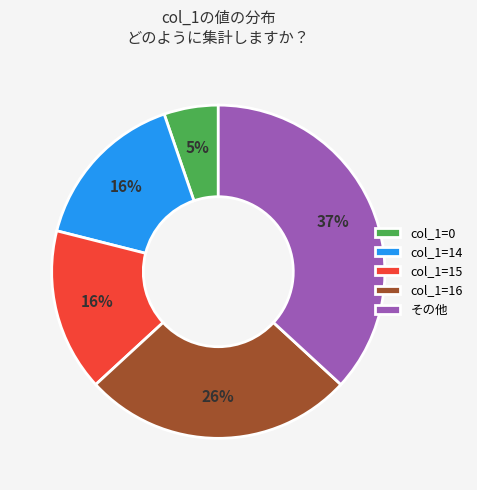

To the nearest percent, what portion does col_1=16 represent?

26%